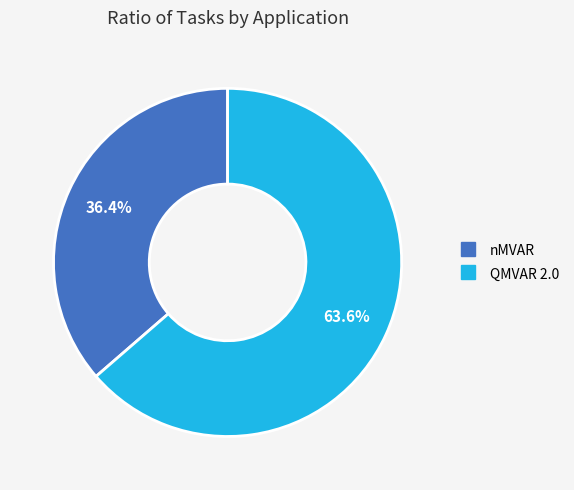

Is there any slice that represents more than half of the pie?

Yes